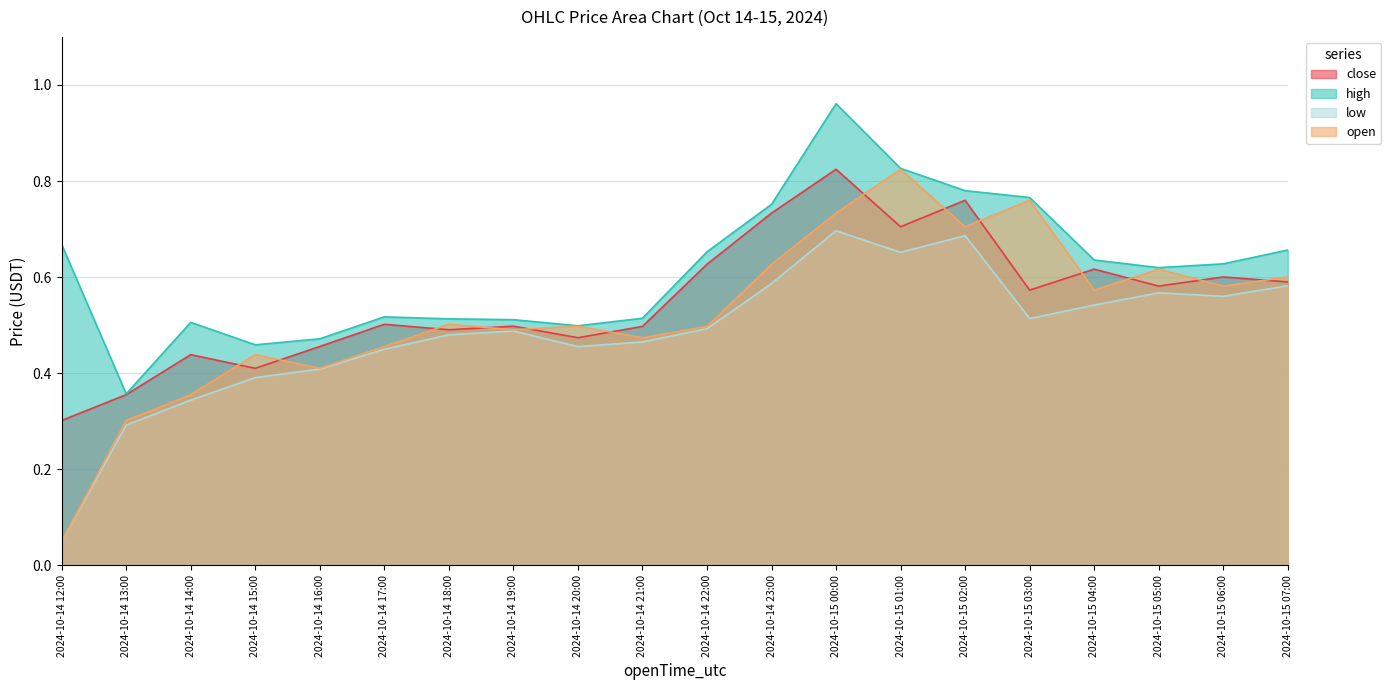

What are all the series names shown in the legend?

close, high, low, open